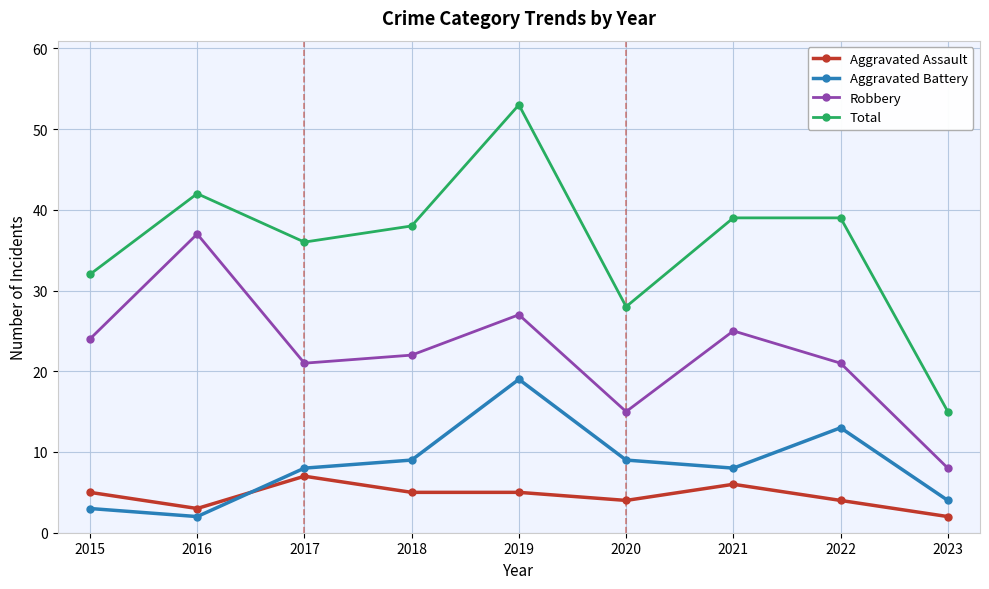

Is this an area chart (filled region under the line)?

No